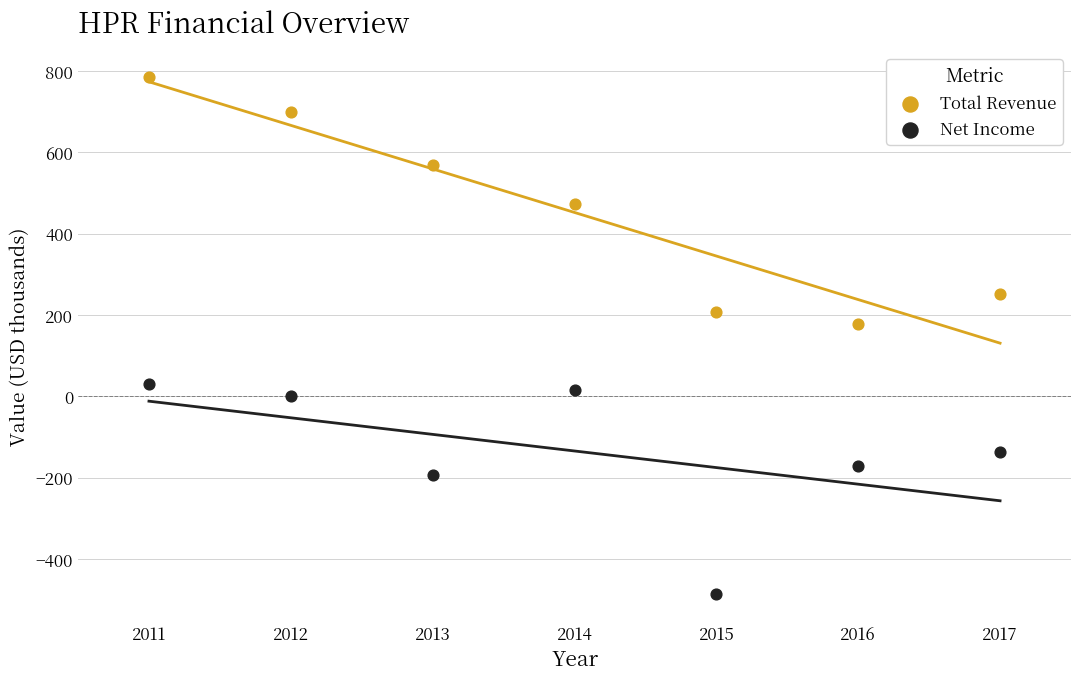

Which series has the widest spread of Y values?

Total Revenue